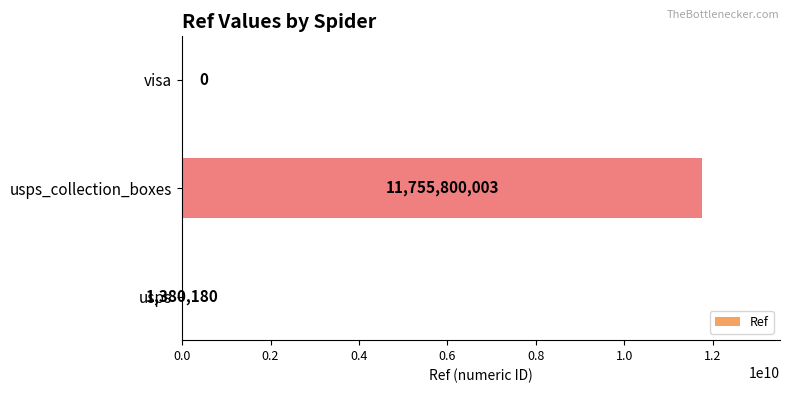

What is the maximum value shown in the chart?

11755800003